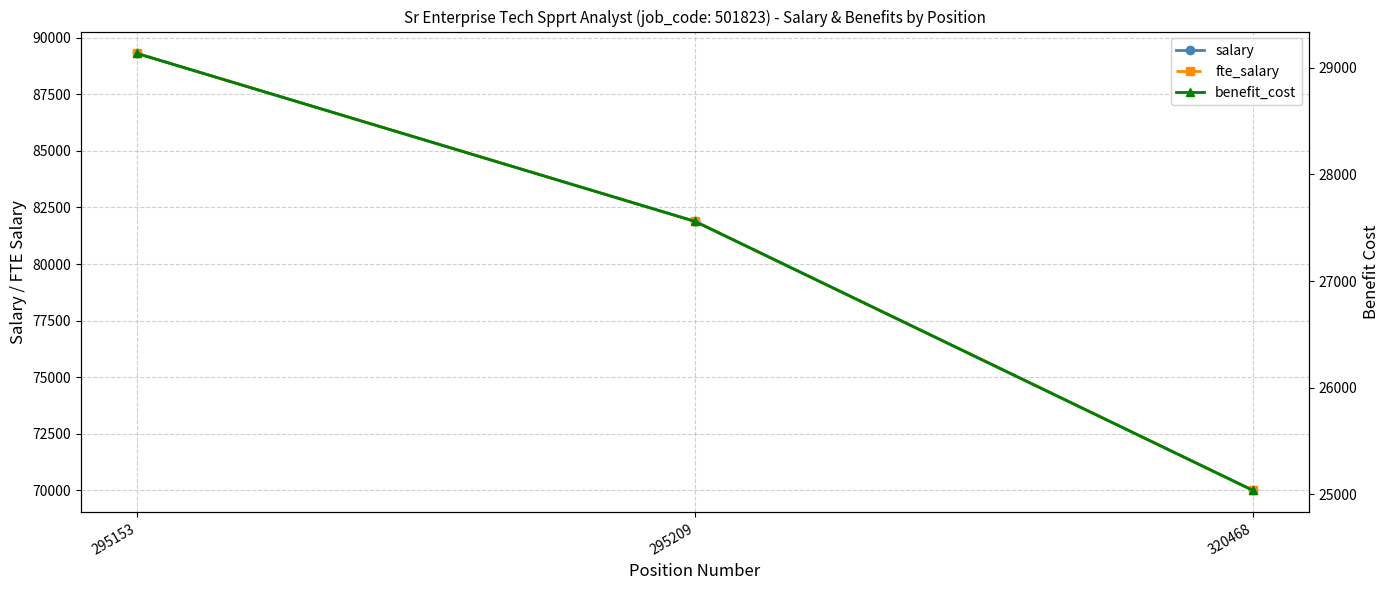

What is the value of the benefit_cost point at the 1st from the left?

29135